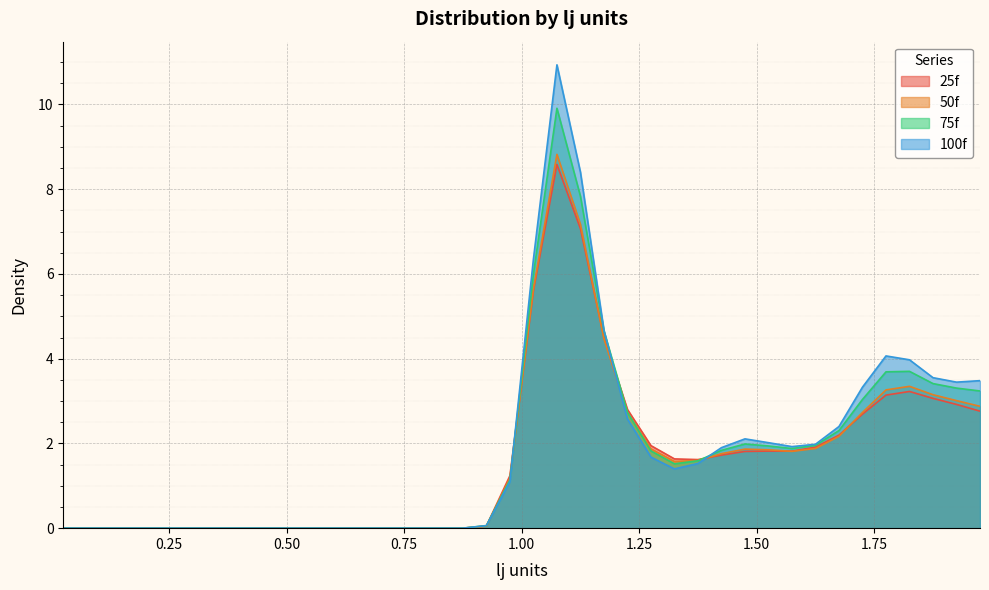

Between which two adjacent categories do 75f and 25f first intersect?

0.925 and 0.975